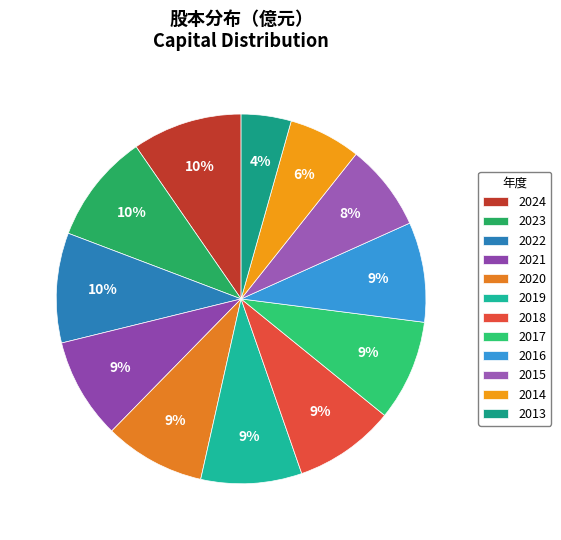

How many segments does this pie chart have?

12